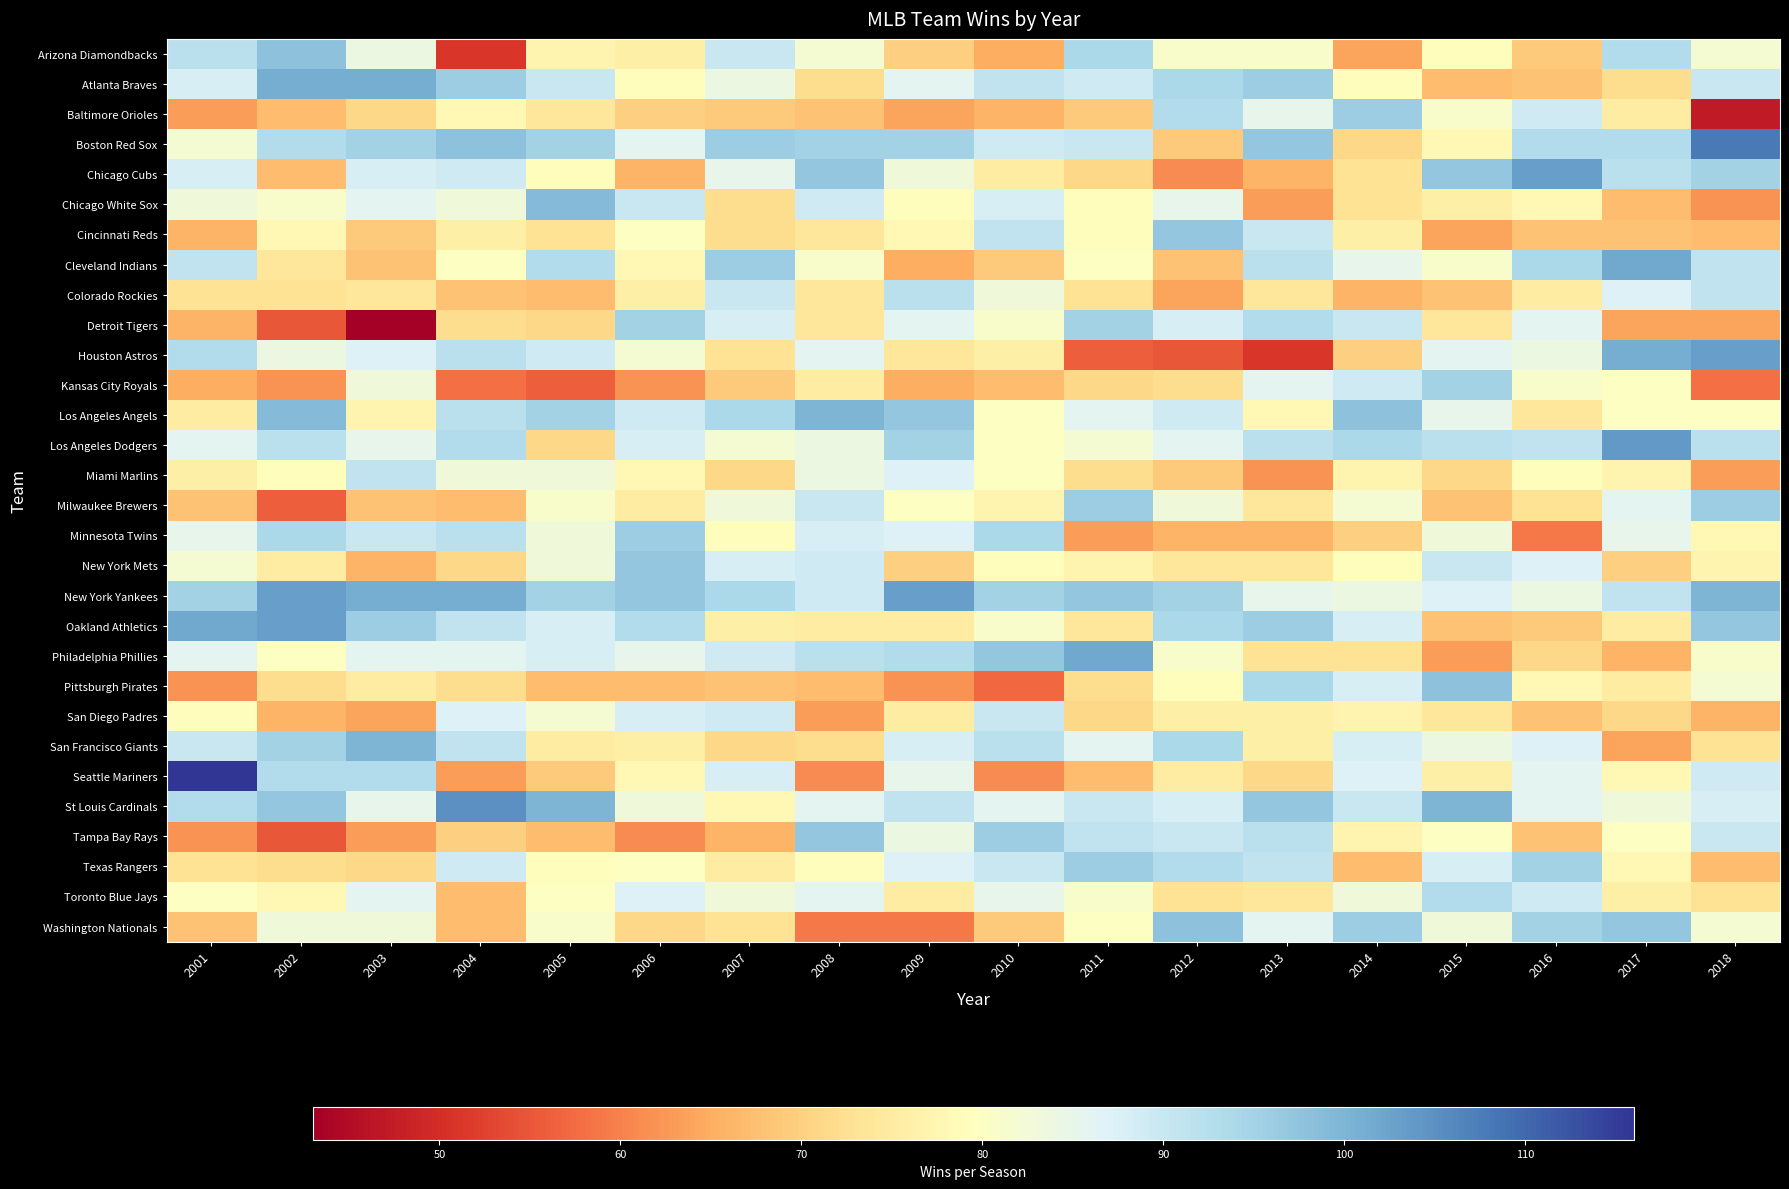

Reading left to right, what are all the values shown in this chart?

Arizona Diamondbacks: 2001=92	2002=98	2003=84	2004=51	2005=77	2006=76	2007=90	2008=82	2009=70	2010=65	2011=94	2012=81	2013=81	2014=64	2015=79	2016=69	2017=93	2018=82
Atlanta Braves: 2001=88	2002=101	2003=101	2004=96	2005=90	2006=79	2007=84	2008=72	2009=86	2010=91	2011=89	2012=94	2013=96	2014=79	2015=67	2016=68	2017=72	2018=90
Baltimore Orioles: 2001=63	2002=67	2003=71	2004=78	2005=74	2006=70	2007=69	2008=68	2009=64	2010=66	2011=69	2012=93	2013=85	2014=96	2015=81	2016=89	2017=75	2018=47
Boston Red Sox: 2001=82	2002=93	2003=95	2004=98	2005=95	2006=86	2007=96	2008=95	2009=95	2010=89	2011=90	2012=69	2013=97	2014=71	2015=78	2016=93	2017=93	2018=108
Chicago Cubs: 2001=88	2002=67	2003=88	2004=89	2005=79	2006=66	2007=85	2008=97	2009=83	2010=75	2011=71	2012=61	2013=66	2014=73	2015=97	2016=103	2017=92	2018=95
Chicago White Sox: 2001=83	2002=81	2003=86	2004=83	2005=99	2006=90	2007=72	2008=89	2009=79	2010=88	2011=79	2012=85	2013=63	2014=73	2015=76	2016=78	2017=67	2018=62
Cincinnati Reds: 2001=66	2002=78	2003=69	2004=76	2005=73	2006=80	2007=72	2008=74	2009=78	2010=91	2011=79	2012=97	2013=90	2014=76	2015=64	2016=68	2017=68	2018=67
Cleveland Indians: 2001=91	2002=74	2003=68	2004=80	2005=93	2006=78	2007=96	2008=81	2009=65	2010=69	2011=80	2012=68	2013=92	2014=85	2015=81	2016=94	2017=102	2018=91
Colorado Rockies: 2001=73	2002=73	2003=74	2004=68	2005=67	2006=76	2007=90	2008=74	2009=92	2010=83	2011=73	2012=64	2013=74	2014=66	2015=68	2016=75	2017=87	2018=91
Detroit Tigers: 2001=66	2002=55	2003=43	2004=72	2005=71	2006=95	2007=88	2008=74	2009=86	2010=81	2011=95	2012=88	2013=93	2014=90	2015=74	2016=86	2017=64	2018=64
Houston Astros: 2001=93	2002=84	2003=87	2004=92	2005=89	2006=82	2007=73	2008=86	2009=74	2010=76	2011=56	2012=55	2013=51	2014=70	2015=86	2016=84	2017=101	2018=103
Kansas City Royals: 2001=65	2002=62	2003=83	2004=58	2005=56	2006=62	2007=69	2008=75	2009=65	2010=67	2011=71	2012=72	2013=86	2014=89	2015=95	2016=81	2017=80	2018=58
Los Angeles Angels: 2001=75	2002=99	2003=77	2004=92	2005=95	2006=89	2007=94	2008=100	2009=97	2010=80	2011=86	2012=89	2013=78	2014=98	2015=85	2016=74	2017=80	2018=80
Los Angeles Dodgers: 2001=86	2002=92	2003=85	2004=93	2005=71	2006=88	2007=82	2008=84	2009=95	2010=80	2011=82	2012=86	2013=92	2014=94	2015=92	2016=91	2017=104	2018=92
Miami Marlins: 2001=76	2002=79	2003=91	2004=83	2005=83	2006=78	2007=71	2008=84	2009=87	2010=80	2011=72	2012=69	2013=62	2014=77	2015=71	2016=79	2017=77	2018=63
Milwaukee Brewers: 2001=68	2002=56	2003=68	2004=67	2005=81	2006=75	2007=83	2008=90	2009=80	2010=77	2011=96	2012=83	2013=74	2014=82	2015=68	2016=73	2017=86	2018=96
Minnesota Twins: 2001=85	2002=94	2003=90	2004=92	2005=83	2006=96	2007=79	2008=88	2009=87	2010=94	2011=63	2012=66	2013=66	2014=70	2015=83	2016=59	2017=85	2018=78
New York Mets: 2001=82	2002=75	2003=66	2004=71	2005=83	2006=97	2007=88	2008=89	2009=70	2010=79	2011=77	2012=74	2013=74	2014=79	2015=90	2016=87	2017=70	2018=77
New York Yankees: 2001=95	2002=103	2003=101	2004=101	2005=95	2006=97	2007=94	2008=89	2009=103	2010=95	2011=97	2012=95	2013=85	2014=84	2015=87	2016=84	2017=91	2018=100
Oakland Athletics: 2001=102	2002=103	2003=96	2004=91	2005=88	2006=93	2007=76	2008=75	2009=75	2010=81	2011=74	2012=94	2013=96	2014=88	2015=68	2016=69	2017=75	2018=97
Philadelphia Phillies: 2001=86	2002=80	2003=86	2004=86	2005=88	2006=85	2007=89	2008=92	2009=93	2010=97	2011=102	2012=81	2013=73	2014=73	2015=63	2016=71	2017=66	2018=81
Pittsburgh Pirates: 2001=62	2002=72	2003=75	2004=72	2005=67	2006=67	2007=68	2008=67	2009=62	2010=57	2011=72	2012=79	2013=94	2014=88	2015=98	2016=78	2017=75	2018=82
San Diego Padres: 2001=79	2002=66	2003=64	2004=87	2005=82	2006=88	2007=89	2008=63	2009=75	2010=90	2011=71	2012=76	2013=76	2014=77	2015=74	2016=68	2017=71	2018=66
San Francisco Giants: 2001=90	2002=95	2003=100	2004=91	2005=75	2006=76	2007=71	2008=72	2009=88	2010=92	2011=86	2012=94	2013=76	2014=88	2015=84	2016=87	2017=64	2018=73
Seattle Mariners: 2001=116	2002=93	2003=93	2004=63	2005=69	2006=78	2007=88	2008=61	2009=85	2010=61	2011=67	2012=75	2013=71	2014=87	2015=76	2016=86	2017=78	2018=89
St Louis Cardinals: 2001=93	2002=97	2003=85	2004=105	2005=100	2006=83	2007=78	2008=86	2009=91	2010=86	2011=90	2012=88	2013=97	2014=90	2015=100	2016=86	2017=83	2018=88
Tampa Bay Rays: 2001=62	2002=55	2003=63	2004=70	2005=67	2006=61	2007=66	2008=97	2009=84	2010=96	2011=91	2012=90	2013=92	2014=77	2015=80	2016=68	2017=80	2018=90
Texas Rangers: 2001=73	2002=72	2003=71	2004=89	2005=79	2006=80	2007=75	2008=79	2009=87	2010=90	2011=96	2012=93	2013=91	2014=67	2015=88	2016=95	2017=78	2018=67
Toronto Blue Jays: 2001=80	2002=78	2003=86	2004=67	2005=80	2006=87	2007=83	2008=86	2009=75	2010=85	2011=81	2012=73	2013=74	2014=83	2015=93	2016=89	2017=76	2018=73
Washington Nationals: 2001=68	2002=83	2003=83	2004=67	2005=81	2006=71	2007=73	2008=59	2009=59	2010=69	2011=80	2012=98	2013=86	2014=96	2015=83	2016=95	2017=97	2018=82